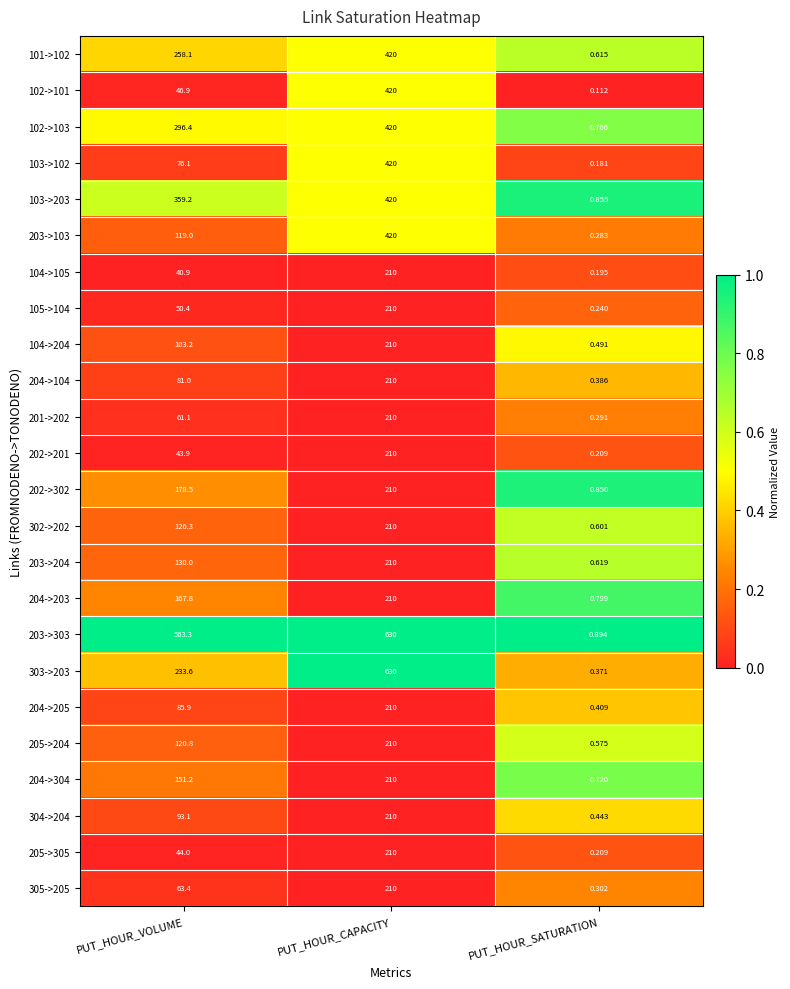

Is the value of 204->205 at PUT_HOUR_VOLUME greater than the value of 103->102 at PUT_HOUR_CAPACITY?

No